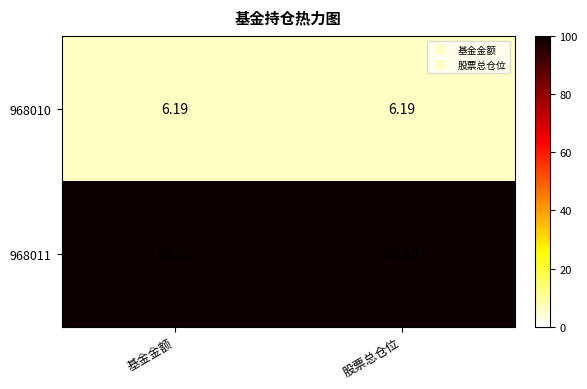

Is the value of 968010 at 基金金额 greater than the value of 968011 at 基金金额?

No